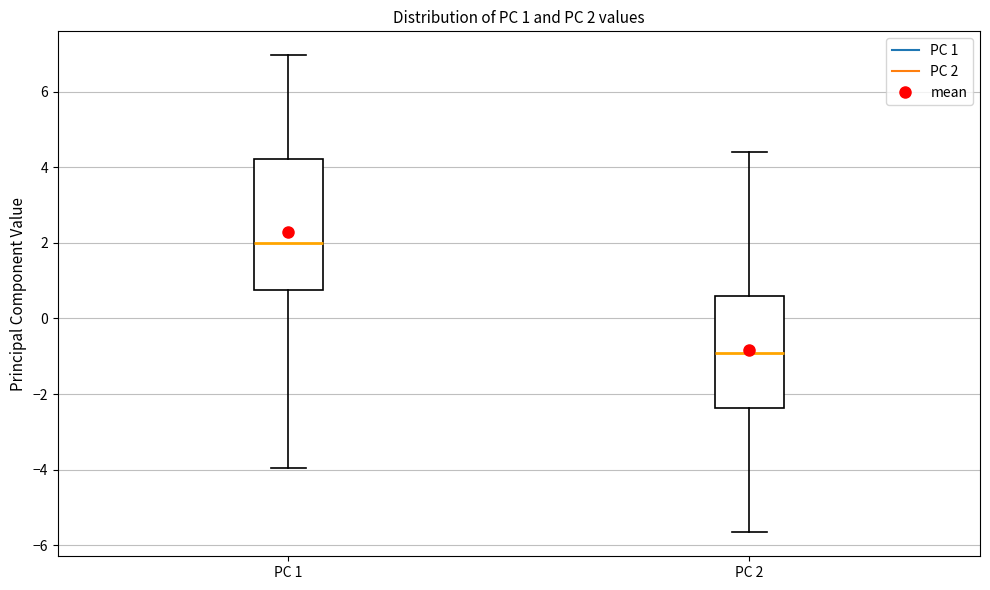

Which box has the lowest median line?

PC 2